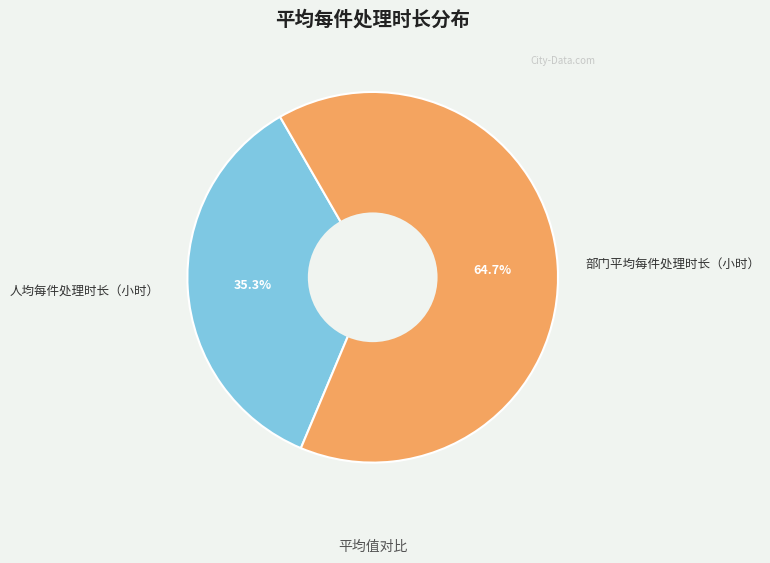

Which slice is the largest?

部门平均每件处理时长（小时）